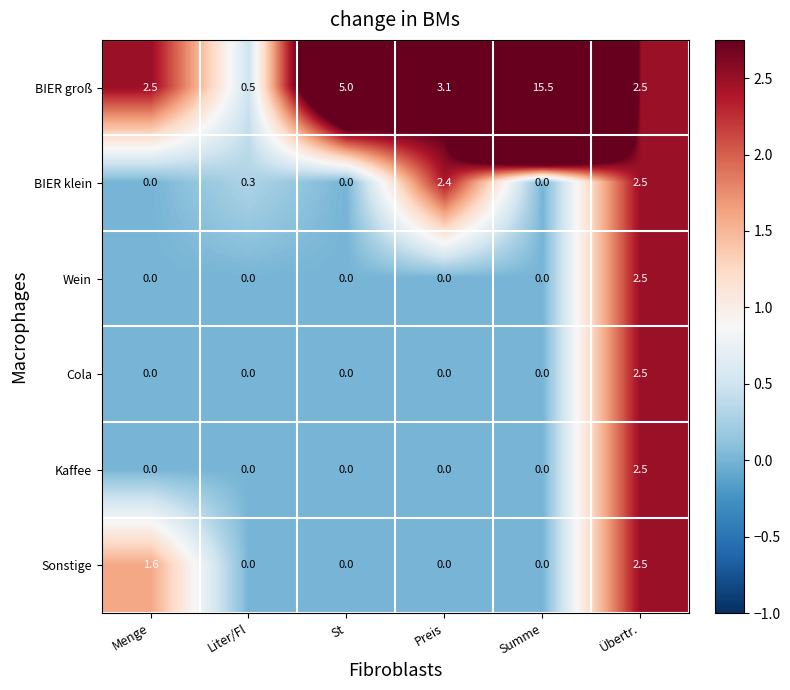

At which label is Sonstige closest to 1?

Menge